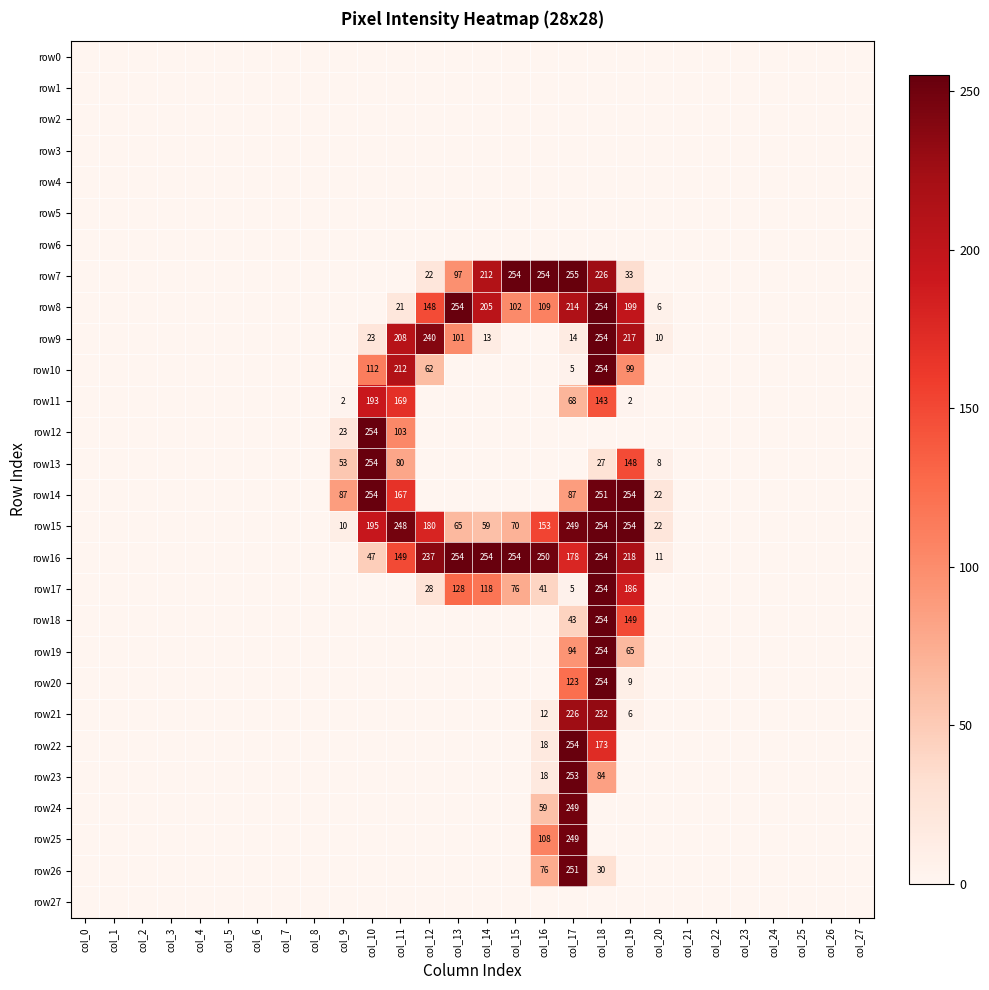

At how many categories does at least one series exceed 6?

12